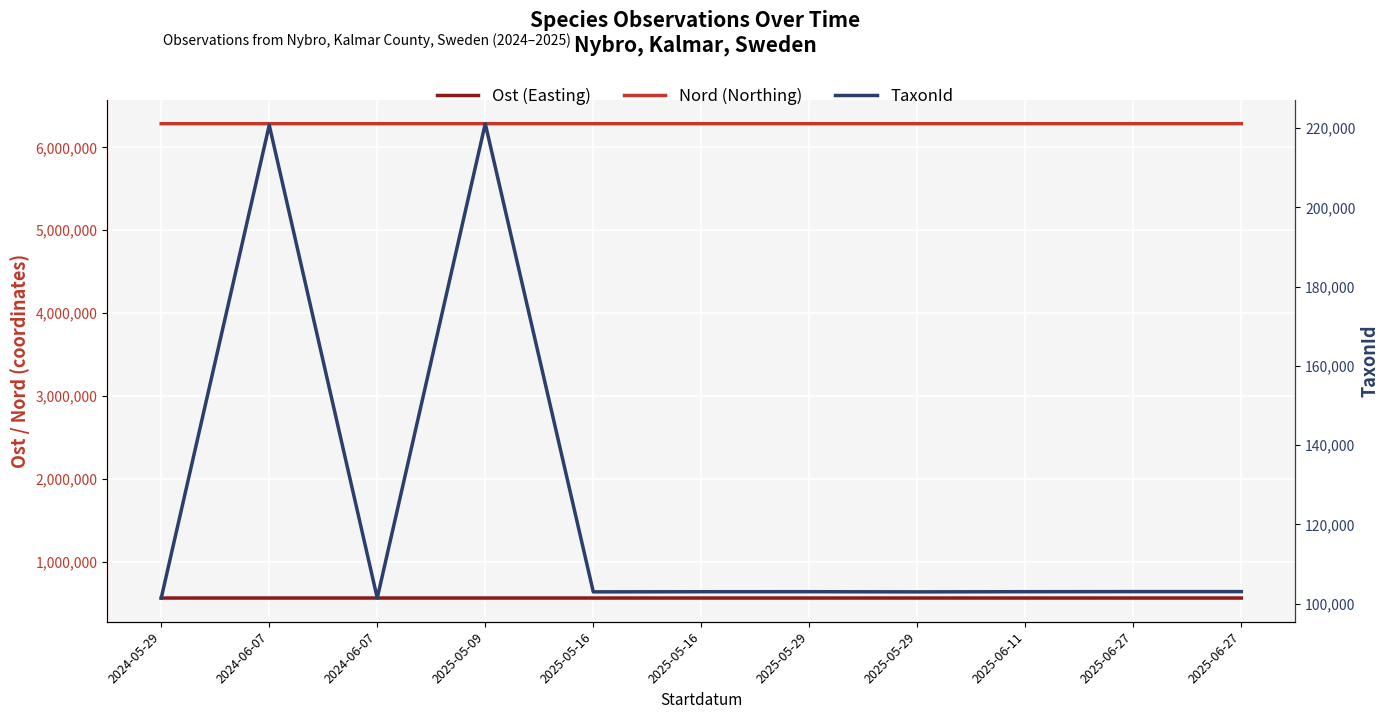

True or false: TaxonId has a value of 55569 at 2025-06-27.

False